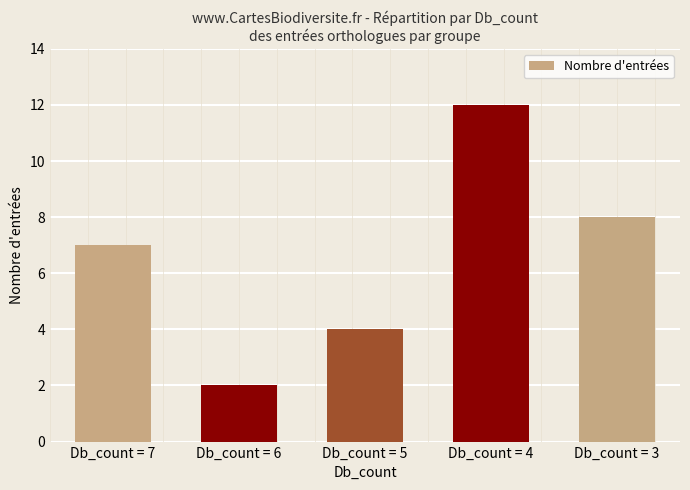

List the labels in order of value, largest first.

Db_count = 4, Db_count = 3, Db_count = 7, Db_count = 5, Db_count = 6